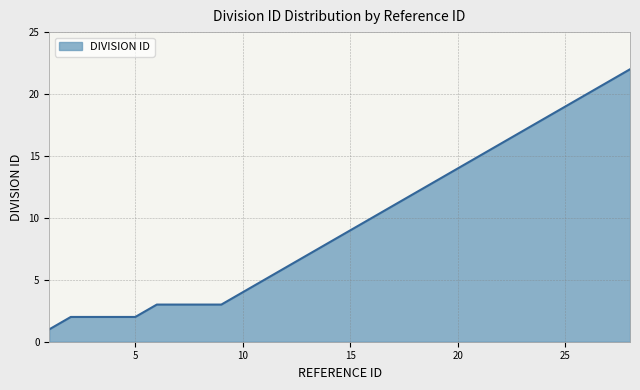

What is the greatest value displayed?

22